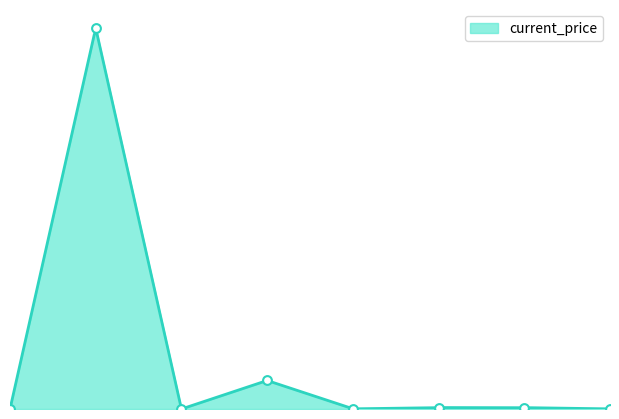

Which has a higher value, 3 or 5?

3